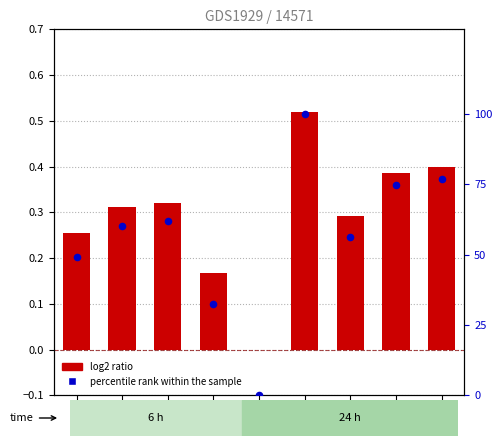

At which category is the sum across all series the highest?

B51